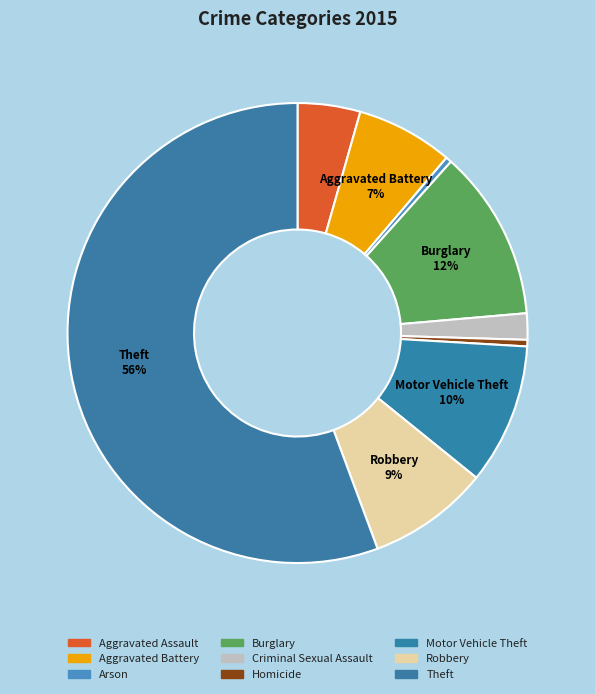

Does Theft account for over 50% of the chart?

Yes